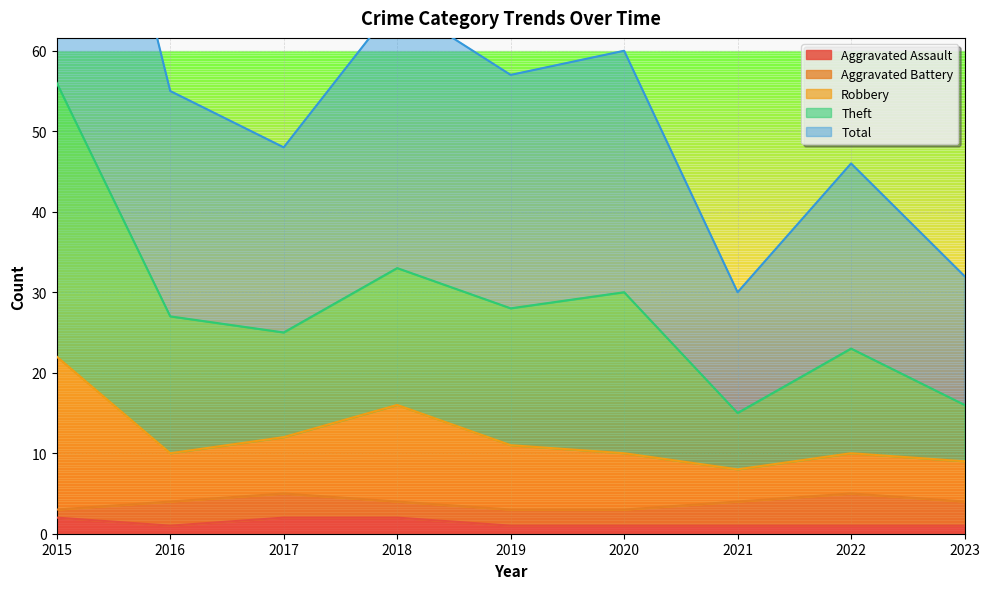

Read the Robbery value at 2021, to the nearest 10.

10